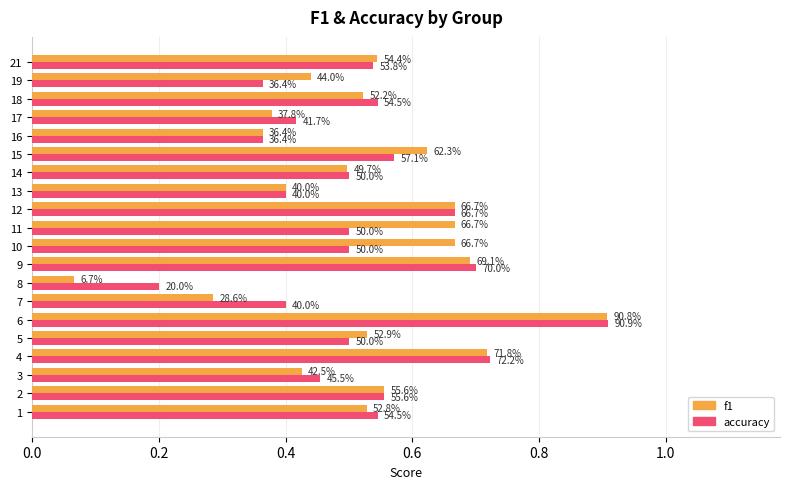

What are all the series names shown in the legend?

f1, accuracy